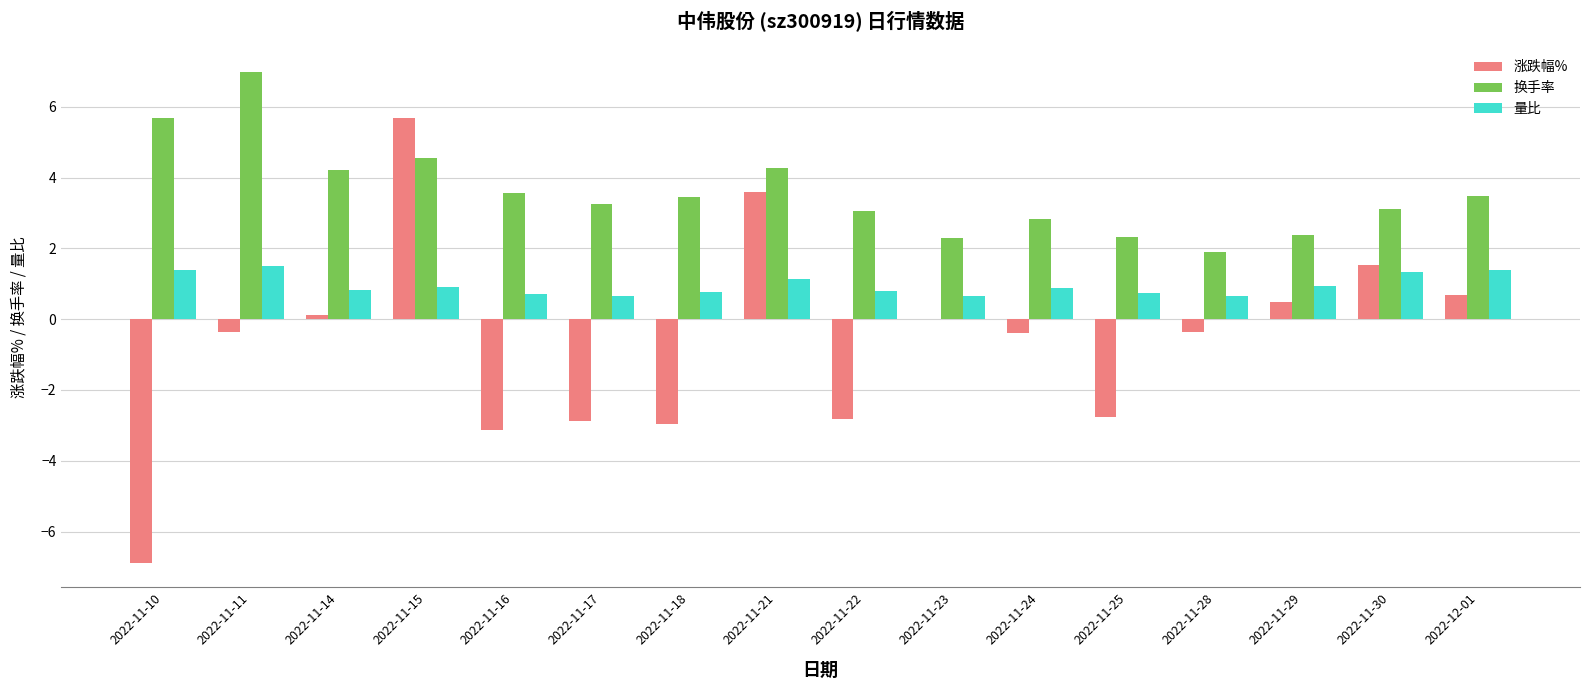

True or false: 量比 has a value of 1.4 at 2022-12-01.

True